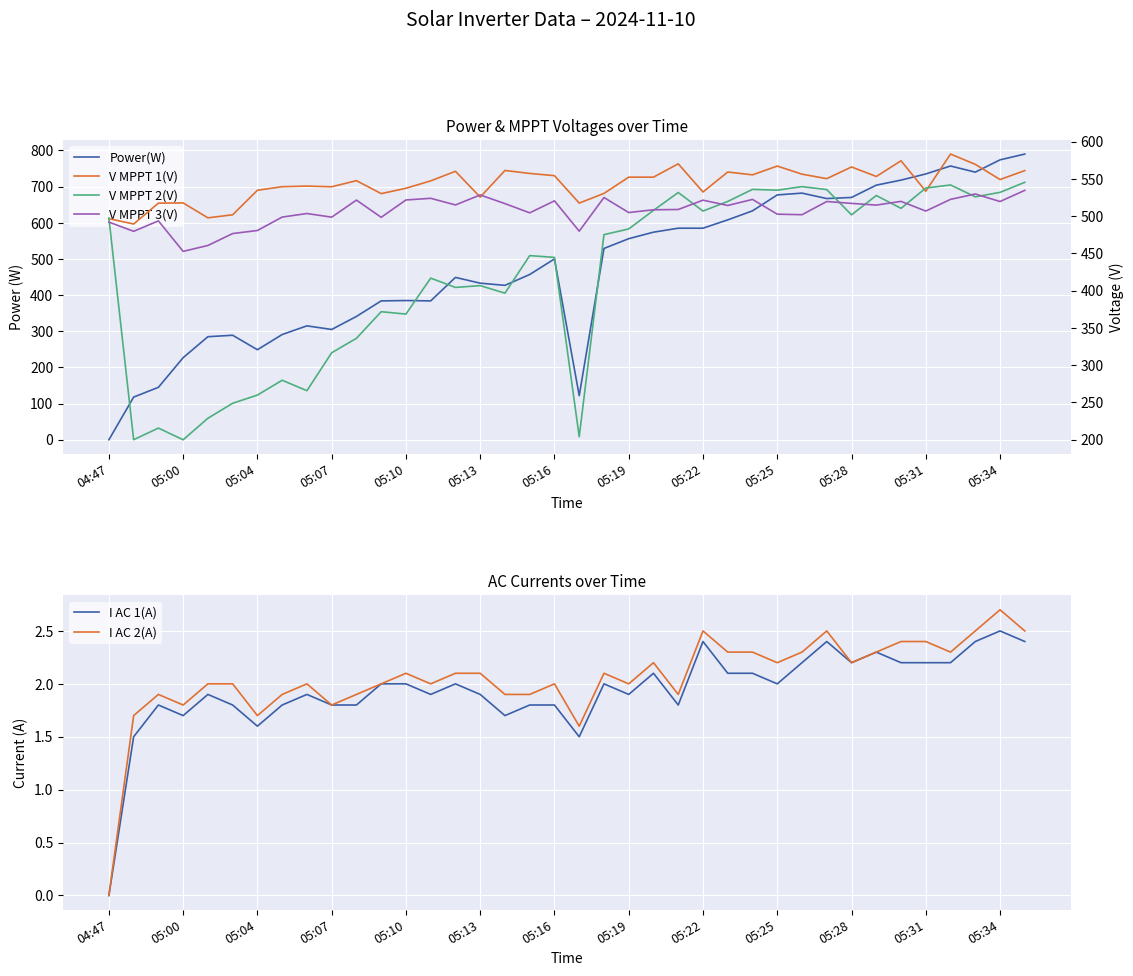

The value of V MPPT 1(V) at 19 is 241.4. True or false?

False